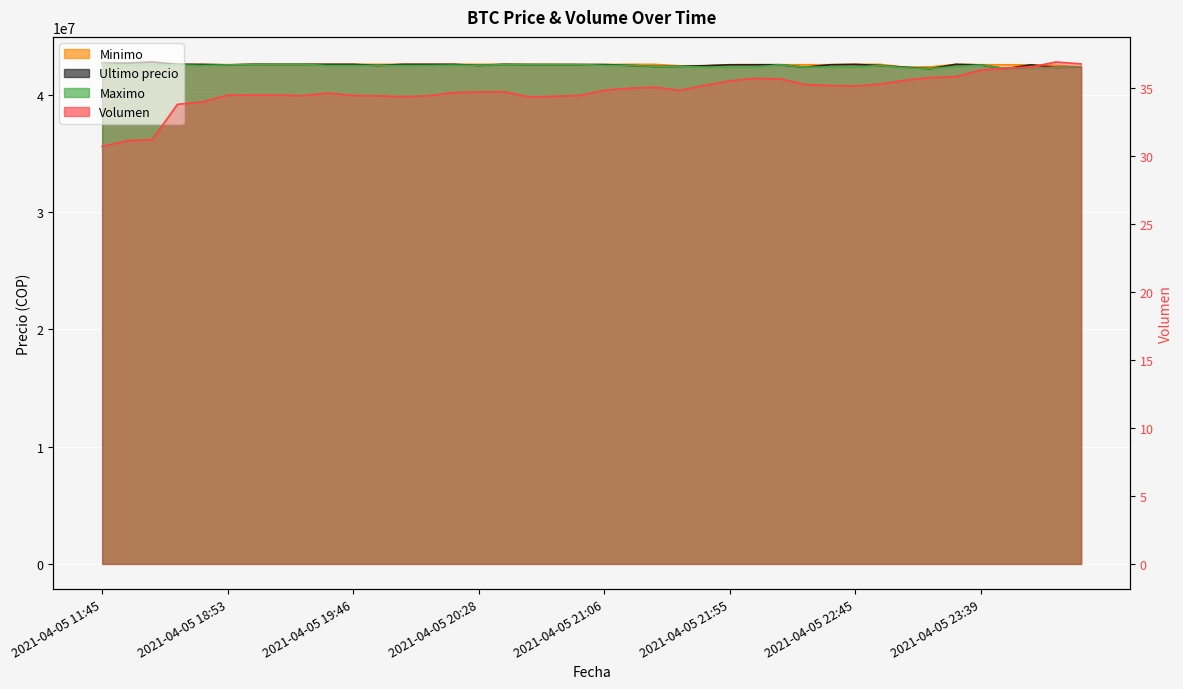

What is the difference between the second highest and minimum values in the Ultimo precio series?

465958.0